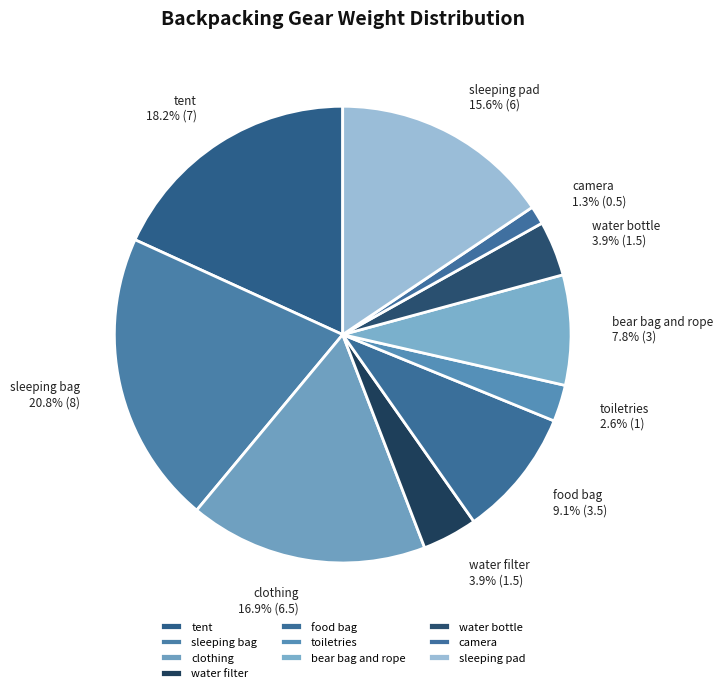

What is the total percentage of food bag and sleeping pad?

24.7%